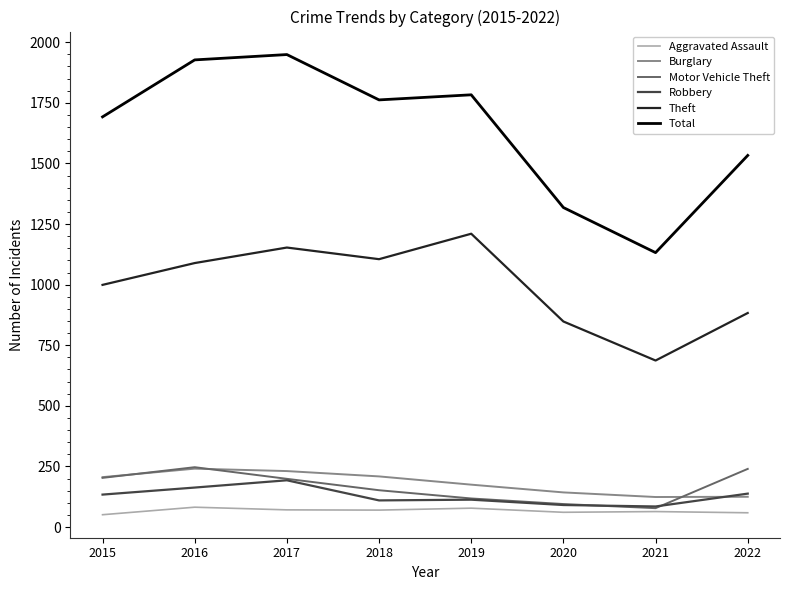

The value of Robbery at 2022 is 211. True or false?

False